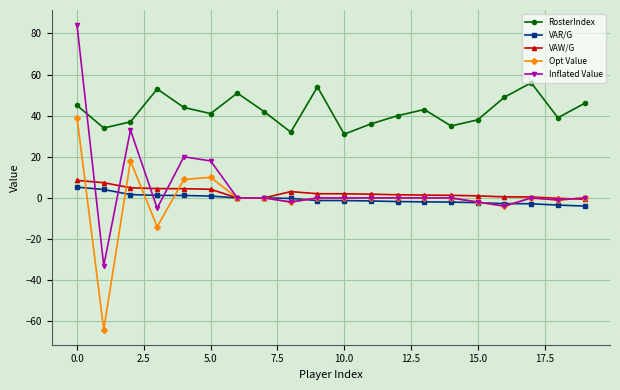

What is the difference between the second highest and second lowest values in the Inflated Value series?

38.0